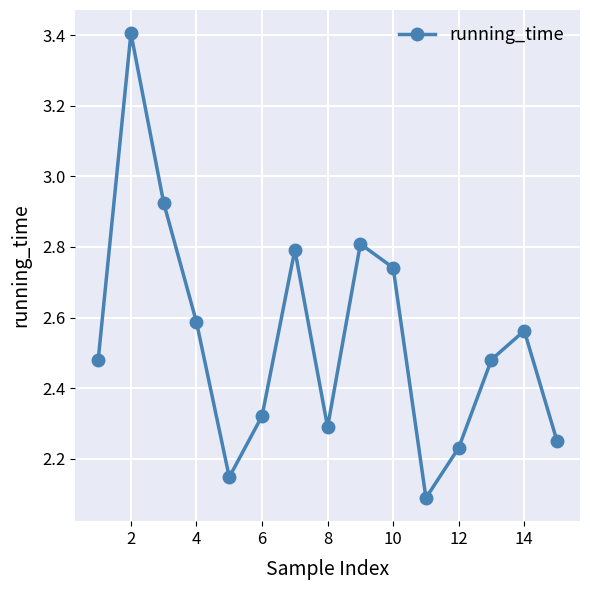

What is the difference between the maximum and minimum values?

1.3